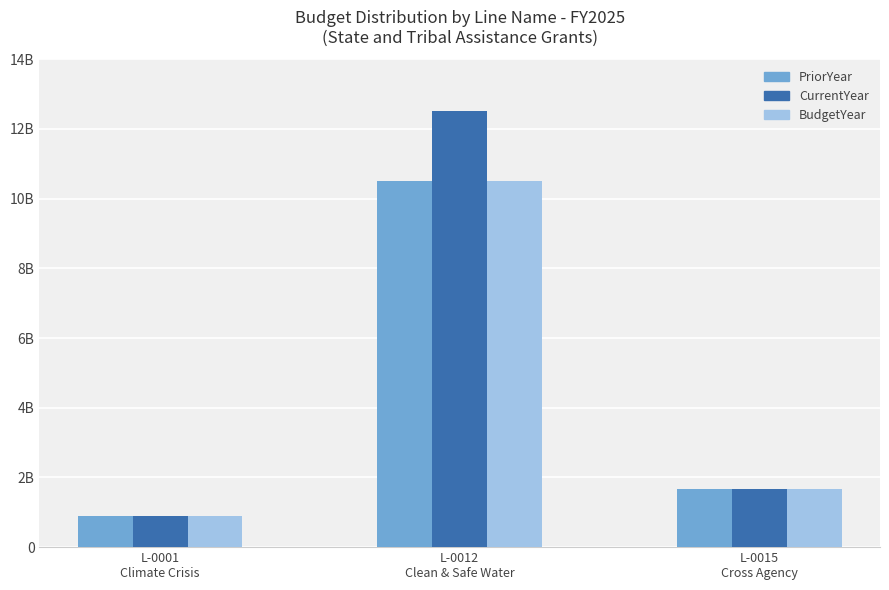

Does the chart contain stacked bars?

No